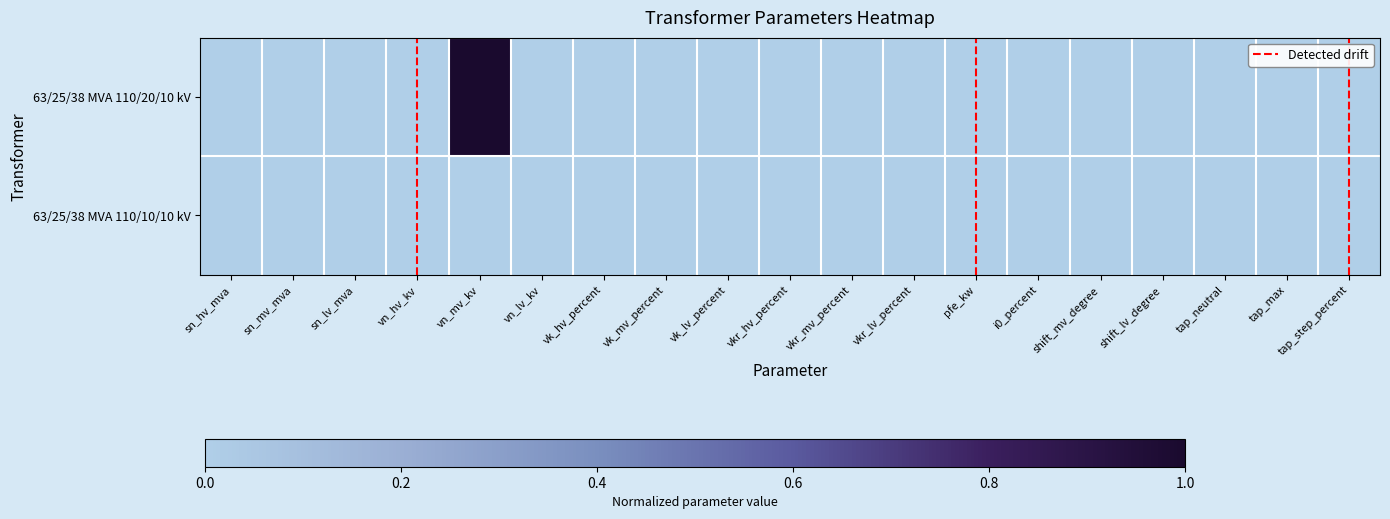

Which series has the largest total across all categories?

63/25/38 MVA 110/20/10 kV